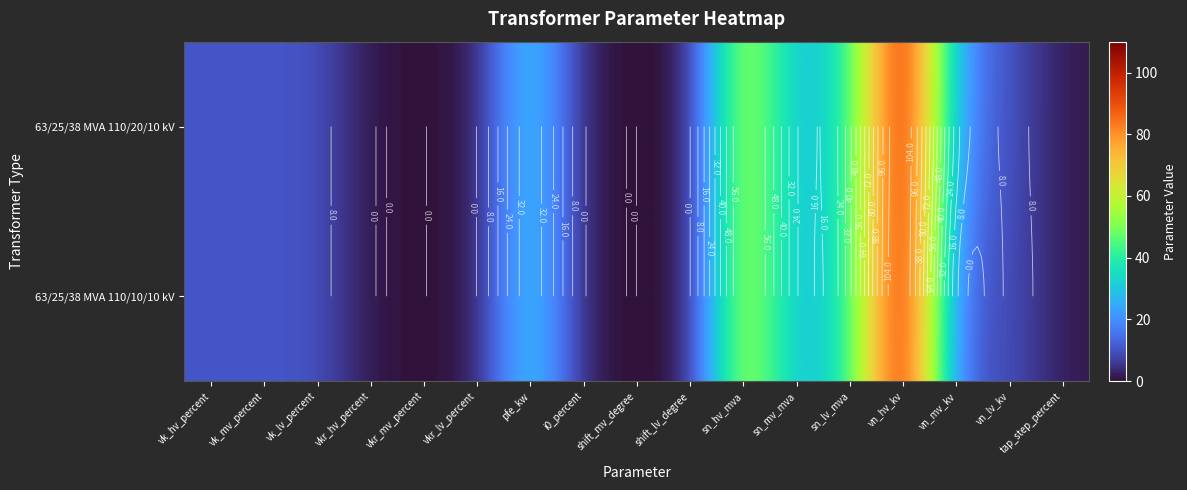

What value does the 63/25/38 MVA 110/20/10 kV series have at vn_mv_kv?

20.0